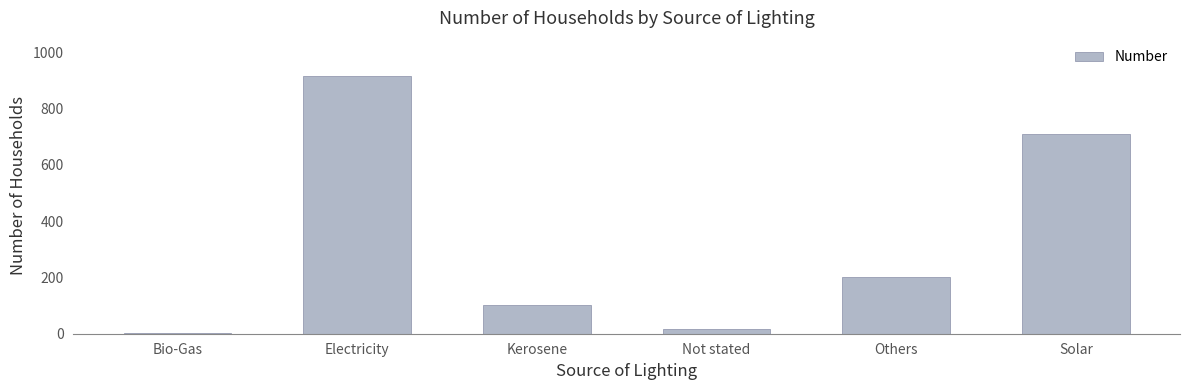

What is the maximum value shown in the chart?

914